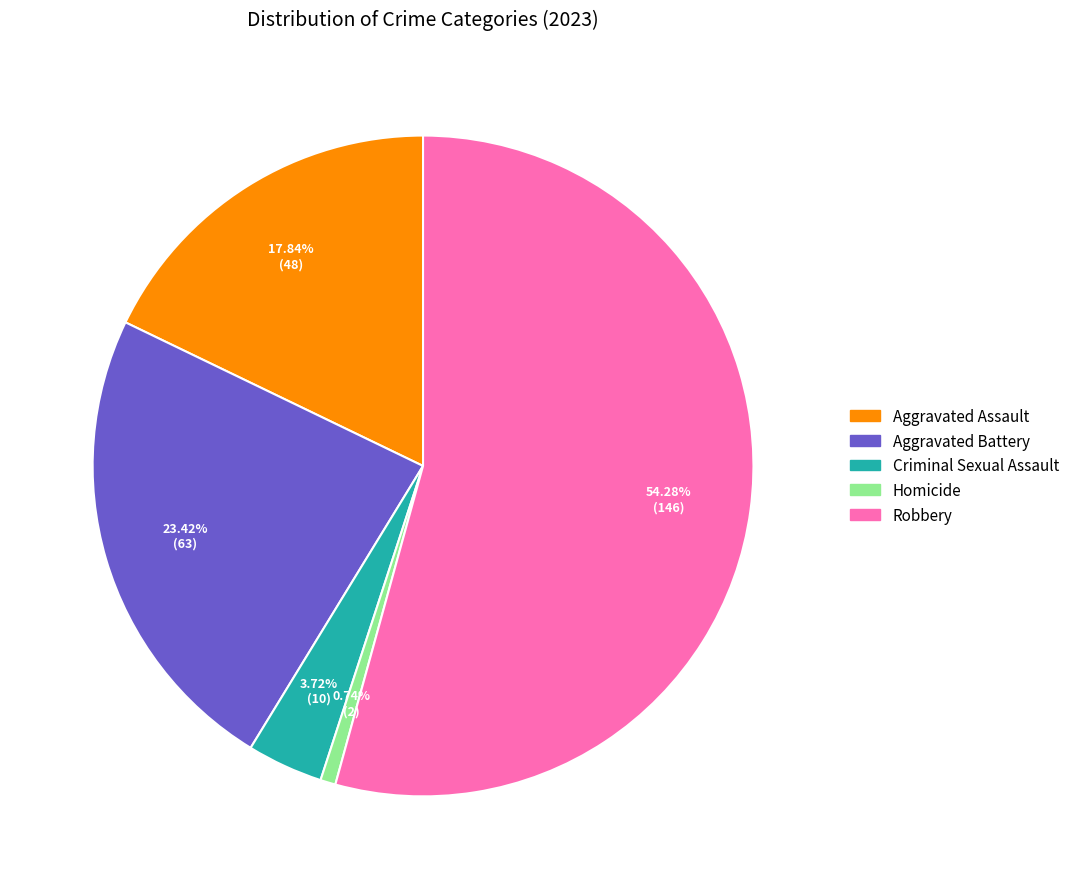

Which slice is the largest?

Robbery